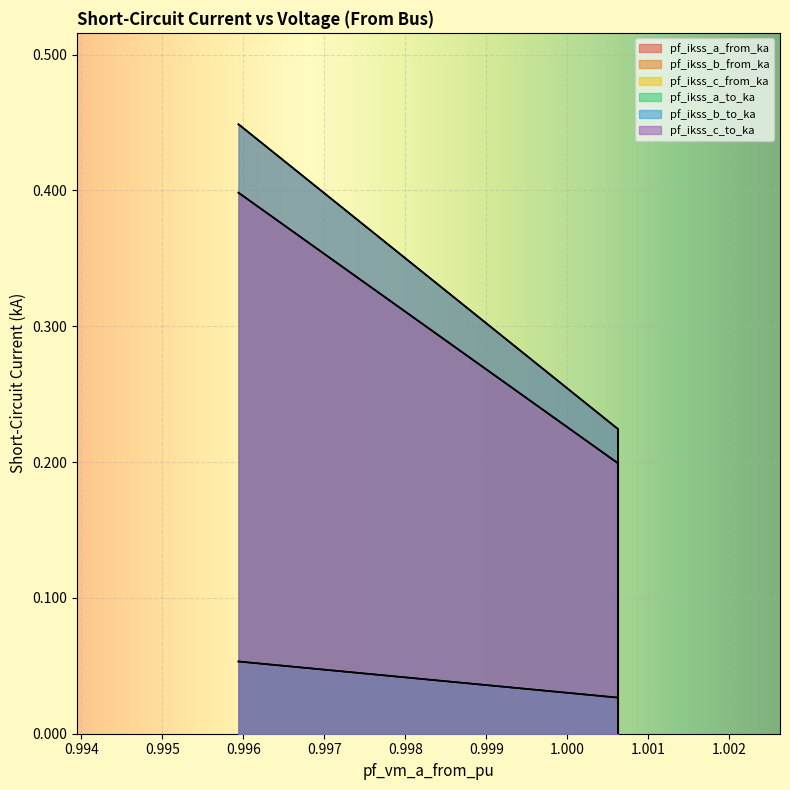

Between Line_0 and Line_1, which series saw the biggest shift?

pf_ikss_b_from_ka